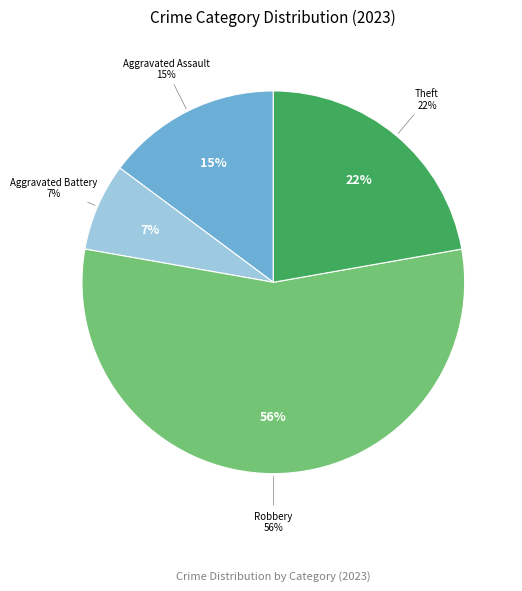

Combined, what portion of the pie is Aggravated Battery and Aggravated Assault?

22.2%